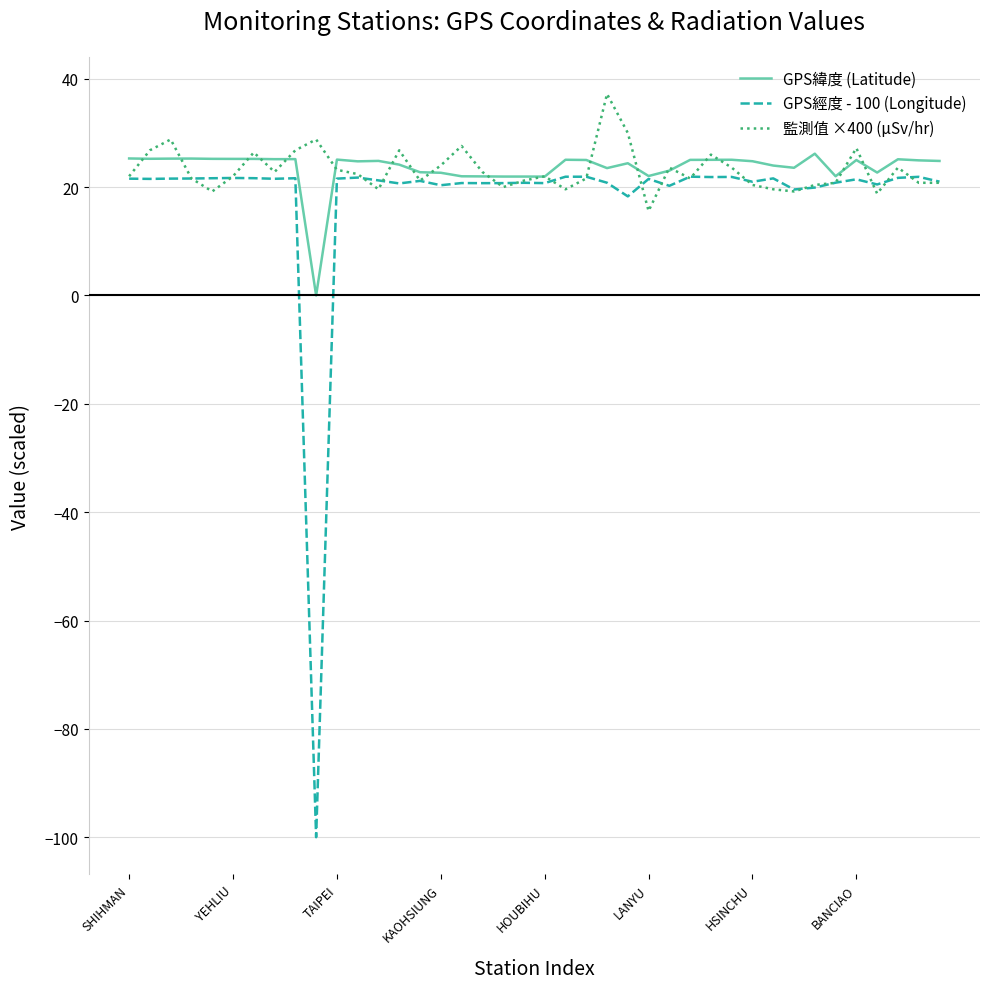

Which series has the widest spread of values?

GPS經度 - 100 (Longitude)